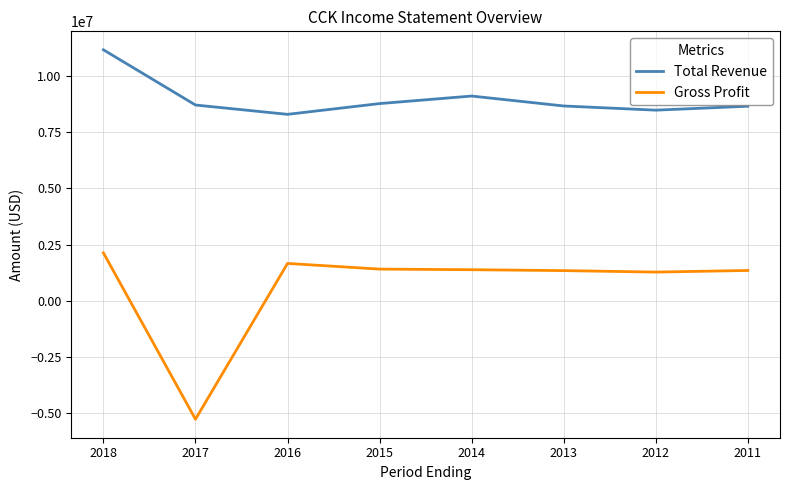

At which label is Total Revenue closest to 9717500?

2014